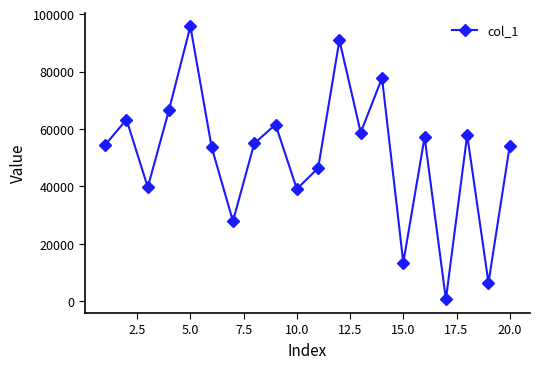

What is the difference between the maximum and minimum values?

95020